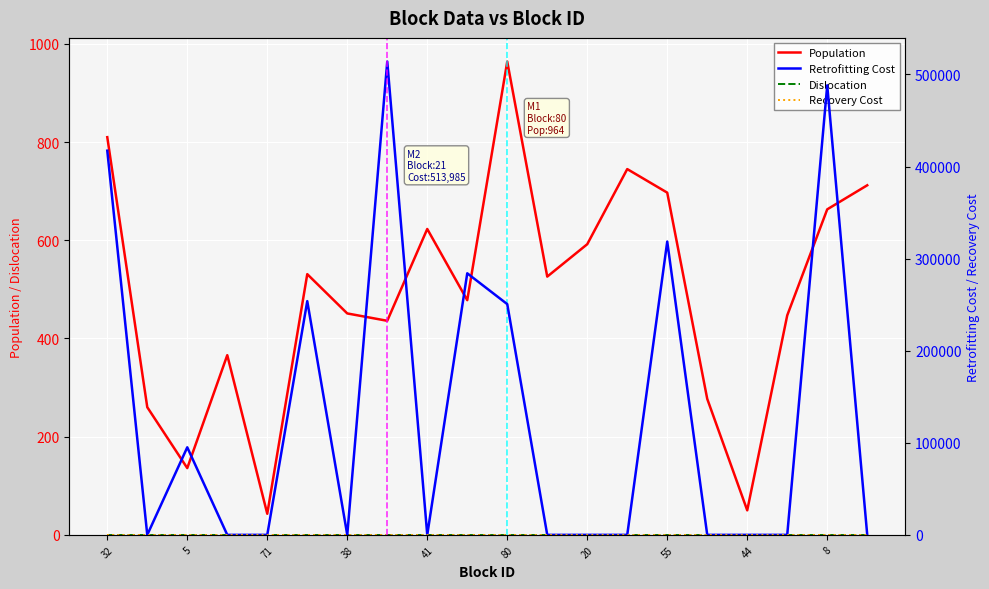

Which series has the largest total across all categories?

Retrofitting Cost